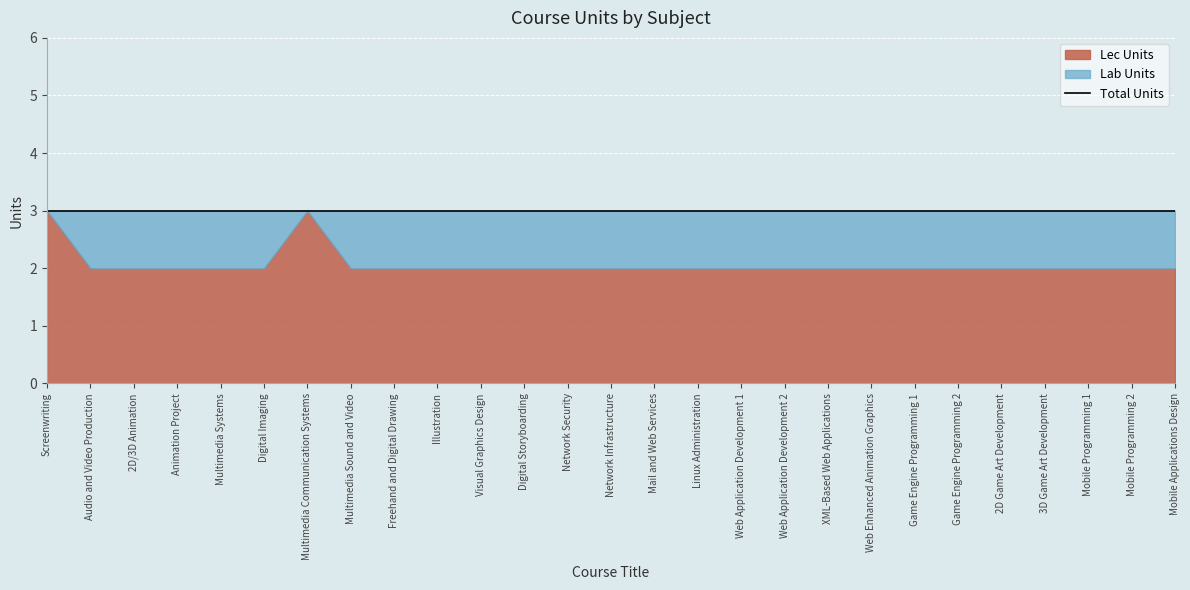

Rank the categories by Lab Units value from lowest to highest.

Screenwriting, Multimedia Communication Systems, Audio and Video Production, 2D/3D Animation, Animation Project, Multimedia Systems, Digital Imaging, Multimedia Sound and Video, Freehand and Digital Drawing, Illustration, Visual Graphics Design, Digital Storyboarding, Network Security, Network Infrastructure, Mail and Web Services, Linux Administration, Web Application Development 1, Web Application Development 2, XML-Based Web Applications, Web Enhanced Animation Graphics, Game Engine Programming 1, Game Engine Programming 2, 2D Game Art Development, 3D Game Art Development, Mobile Programming 1, Mobile Programming 2, Mobile Applications Design